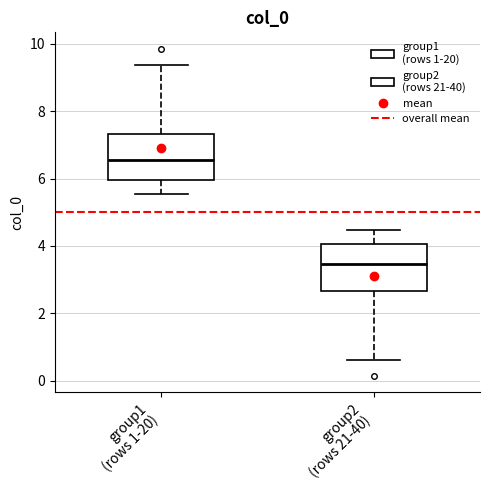

Which box's median line is the highest?

group1 (rows 1-20)